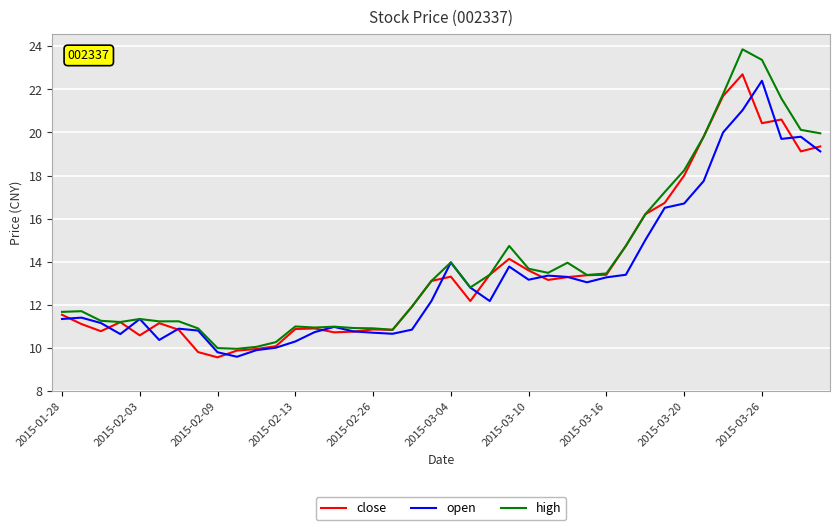

What is the smallest value displayed?

9.6